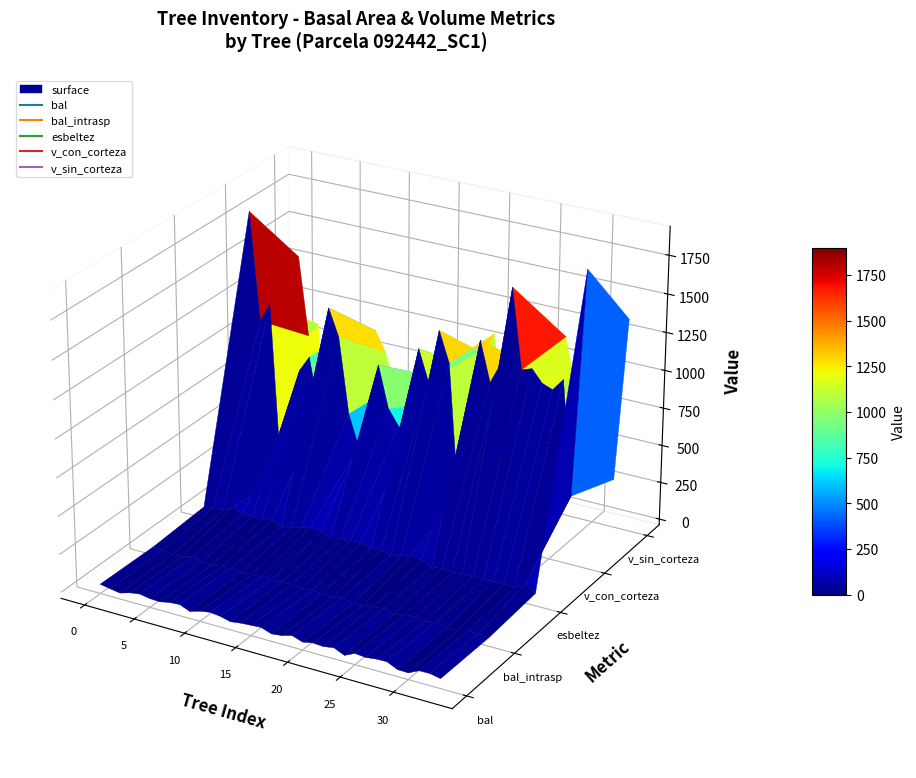

Where is v_sin_corteza nearest to the value 699?

13